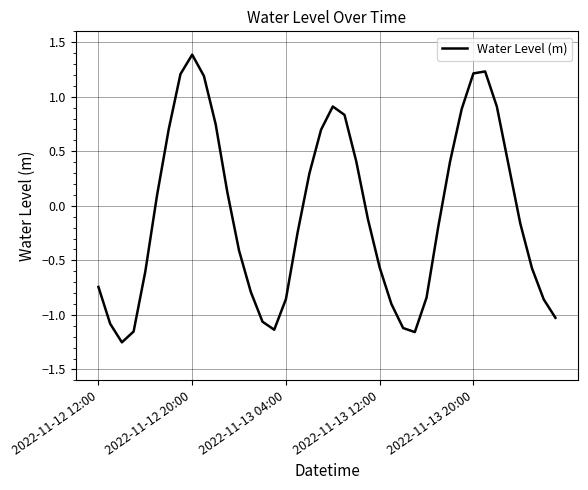

What is the maximum value shown in the chart?

1.4